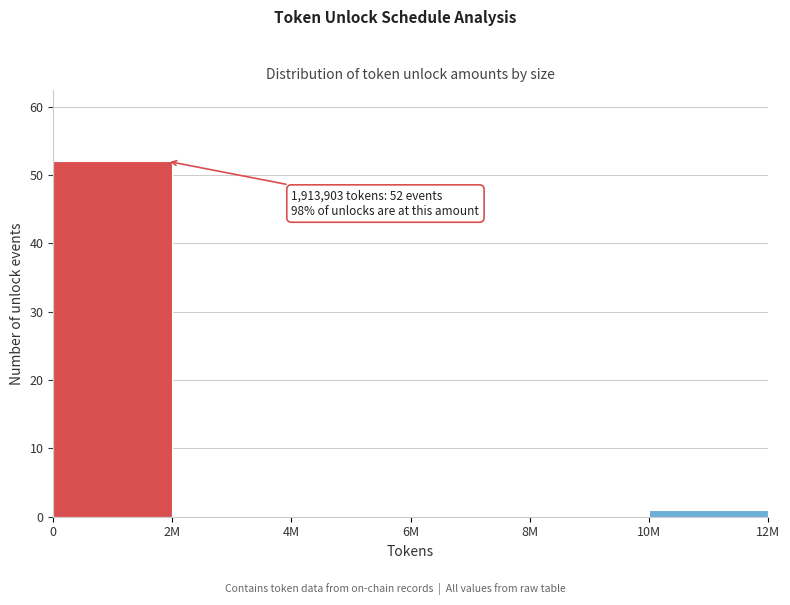

Reading left to right, extract all data points from this chart.

0=52	2M=0	4M=0	6M=0	8M=0	10M=1